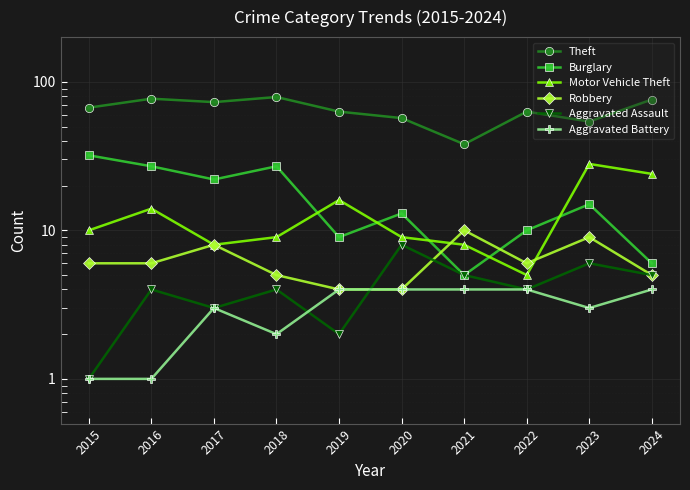

What value does the Burglary series have at 2023, to the nearest 10?

20